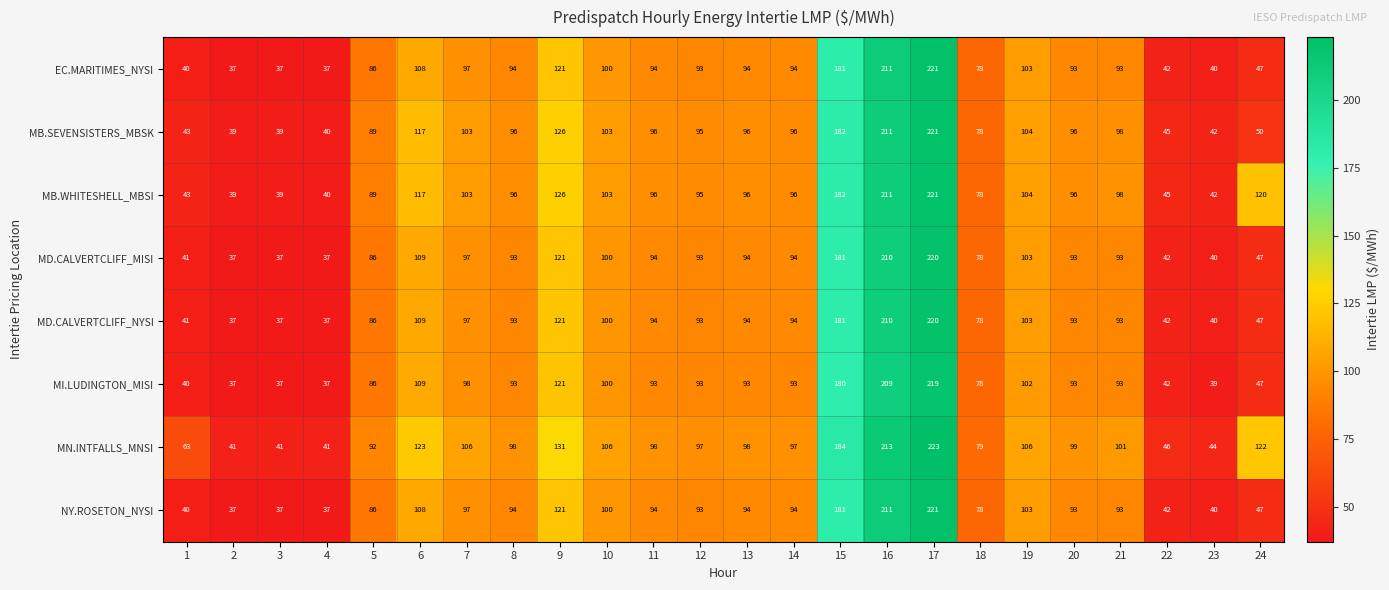

What is the spread (max minus min) of values at 19?

4